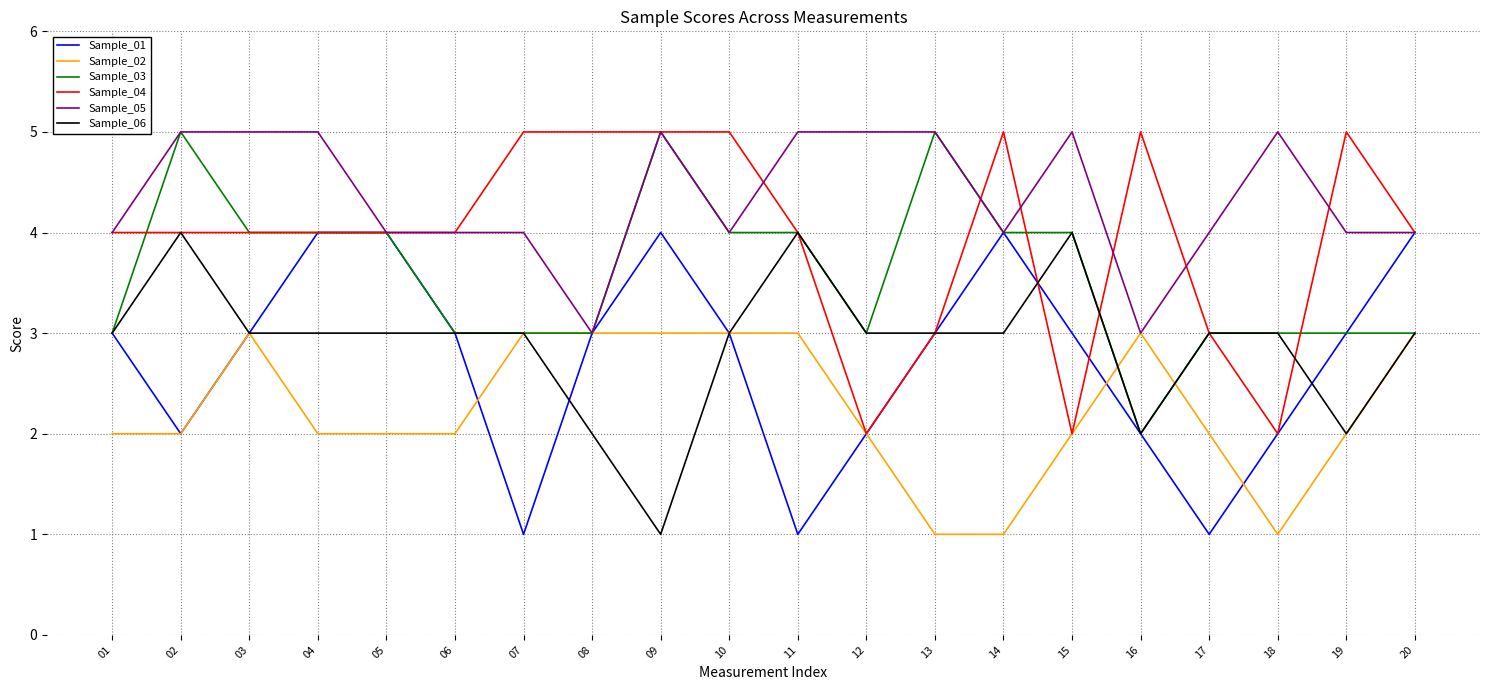

Reading right to left, extract all data points from this chart.

Sample_01: 4	3	2	1	2	3	4	3	2	1	3	4	3	1	3	4	4	3	2	3
Sample_02: 3	2	1	2	3	2	1	1	2	3	3	3	3	3	2	2	2	3	2	2
Sample_03: 3	3	3	3	2	4	4	5	3	4	4	5	3	3	3	4	4	4	5	3
Sample_04: 4	5	2	3	5	2	5	3	2	4	5	5	5	5	4	4	4	4	4	4
Sample_05: 4	4	5	4	3	5	4	5	5	5	4	5	3	4	4	4	5	5	5	4
Sample_06: 3	2	3	3	2	4	3	3	3	4	3	1	2	3	3	3	3	3	4	3